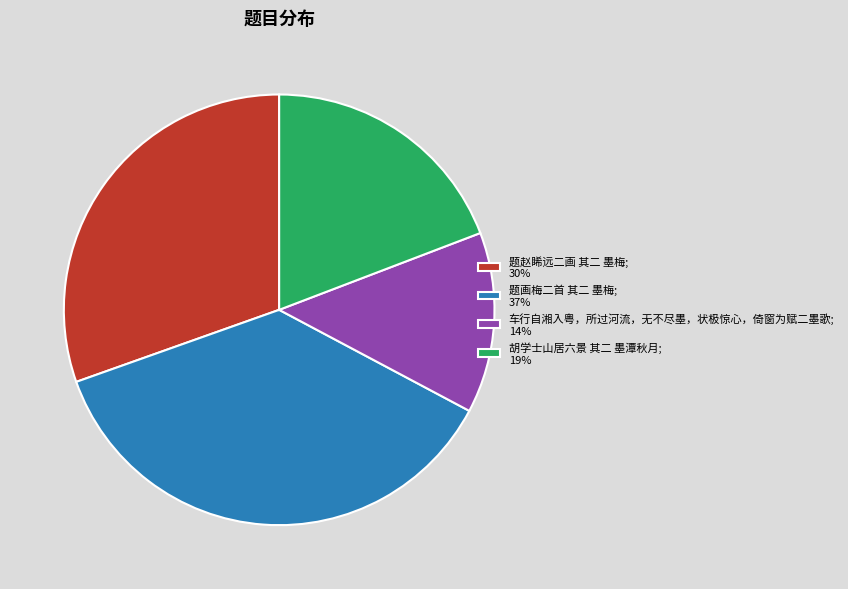

Is it true that 车行自湘入粤，所过河流，无不尽墨，状极惊心，倚窗为赋二墨歌 is 14% of the pie?

True